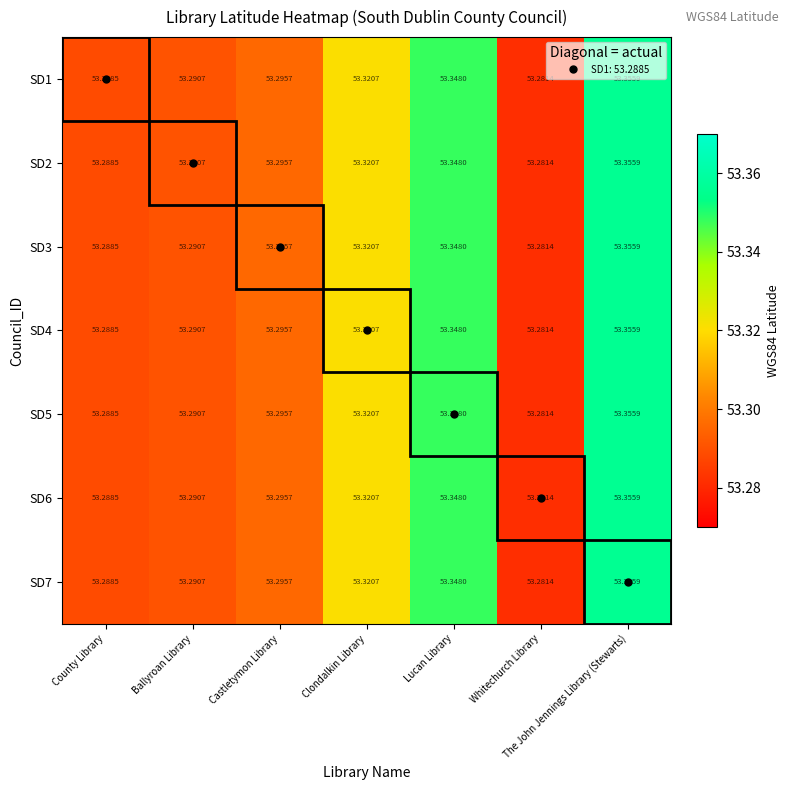

At which category is the sum across all series the highest?

The John Jennings Library (Stewarts)